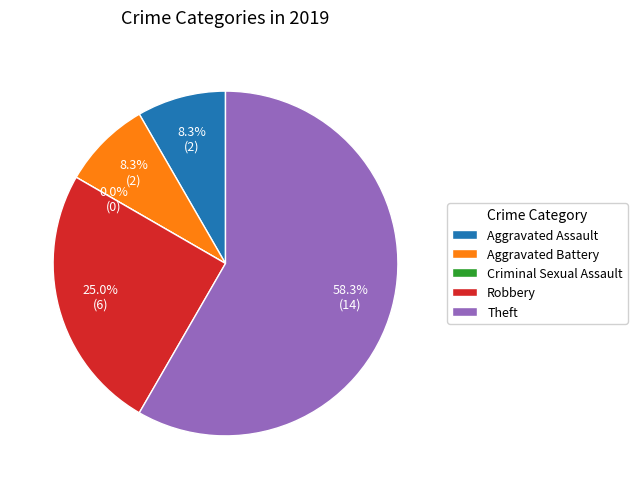

The Robbery slice represents 13% of the pie. True or false?

False